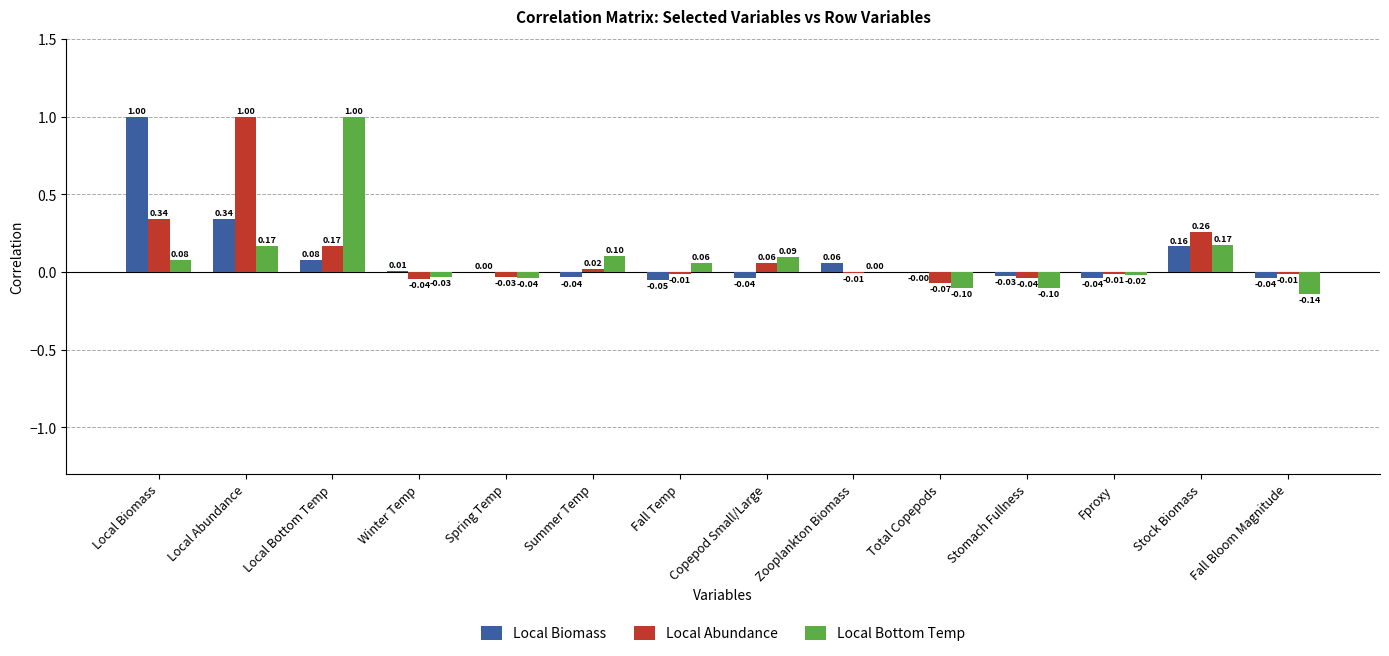

How many groups of bars are there?

14